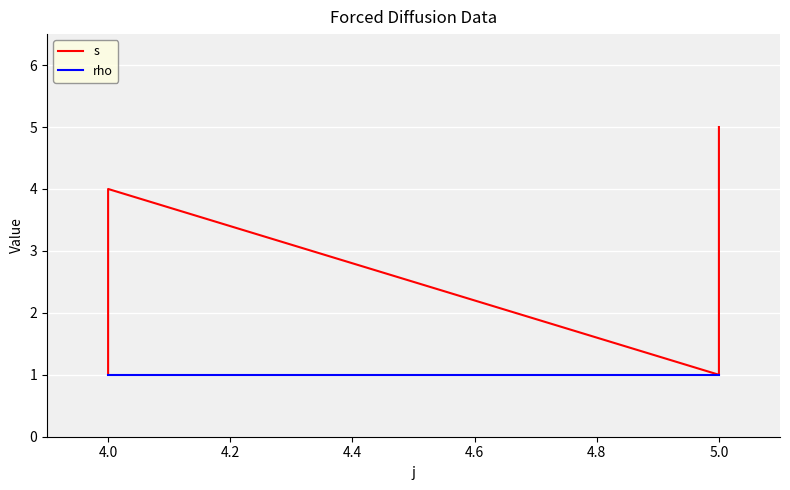

True or false: rho and s cross at least once.

False